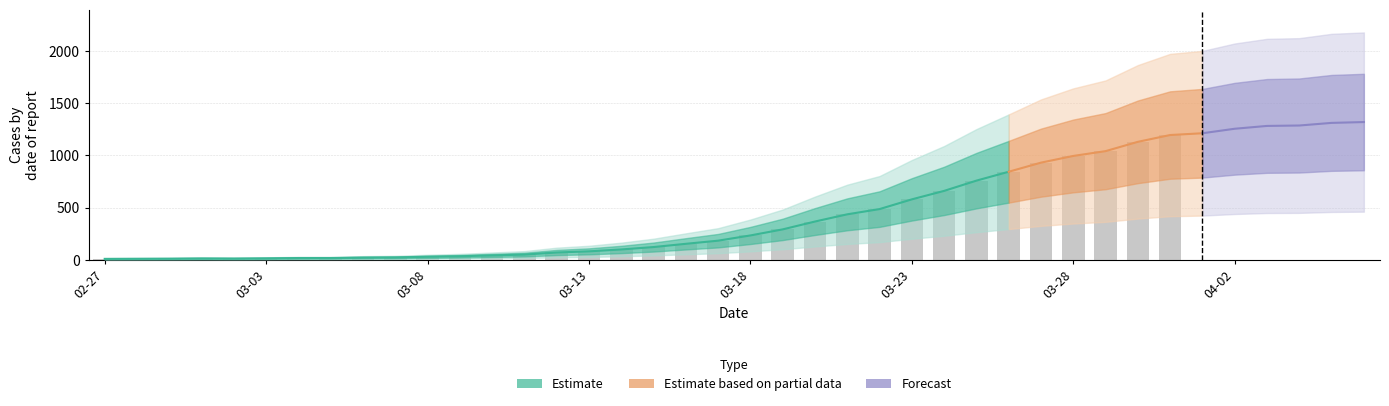

What is the approximate value at 2020-03-29?

1040